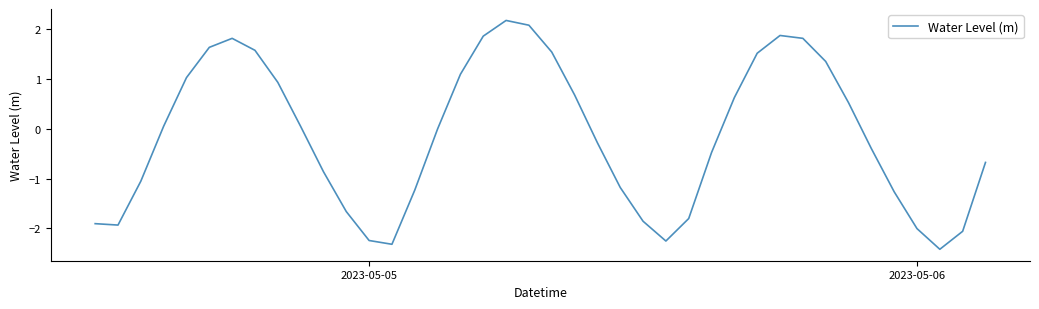

What is the minimum value shown in the chart?

-2.4